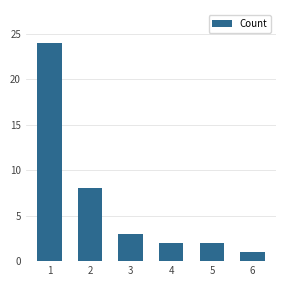

Does the chart contain stacked bars?

No